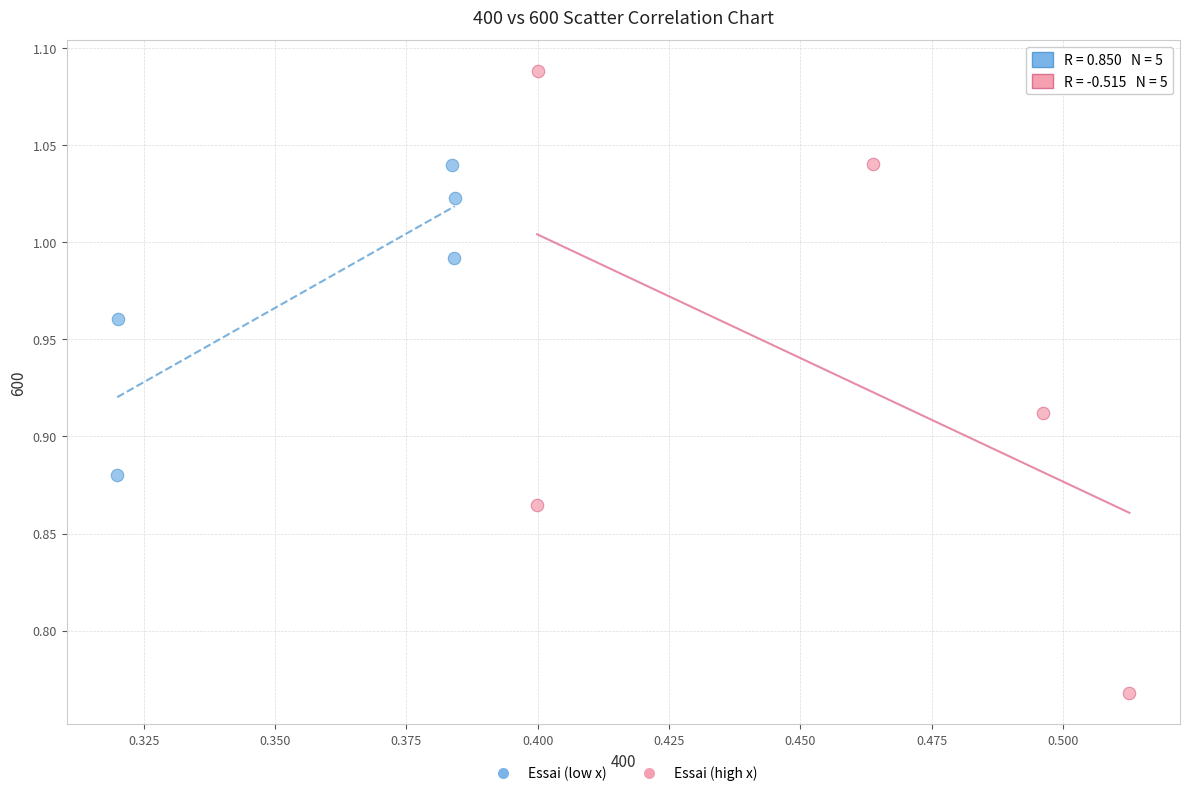

Which series contains the highest Y value?

Essai (high x)